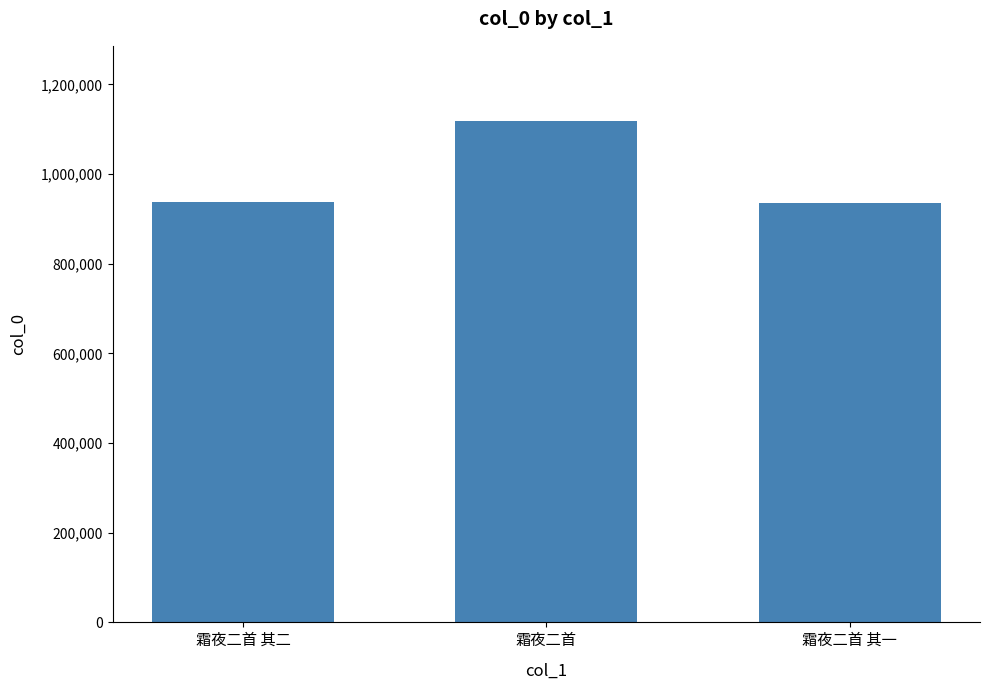

What is the difference between the maximum and minimum values?

183250